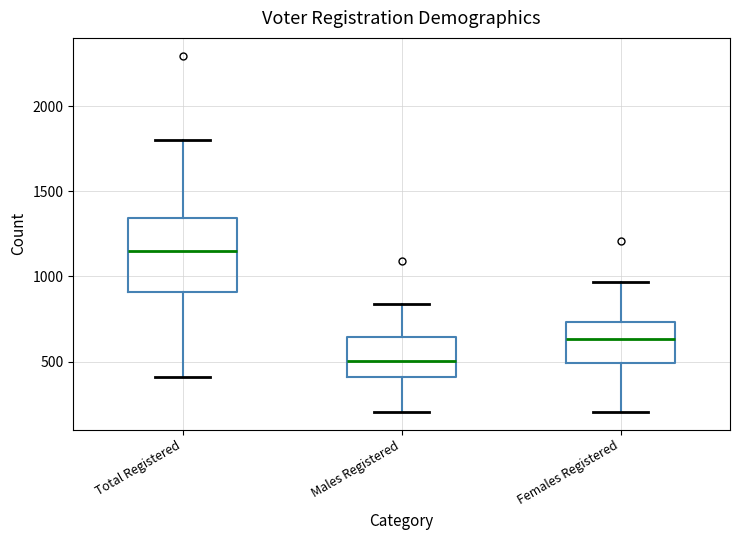

Reading left to right, read every box against the y-axis: the position of its median line, the range the box covers, and the ends of its whiskers. The values are not printed on the chart, so give them approximately, as read against the axis.

Total Registered: median 1150, box 900 to 1350, whiskers 400 to 1800
Males Registered: median 500, box 400 to 650, whiskers 200 to 850
Females Registered: median 650, box 500 to 750, whiskers 200 to 950